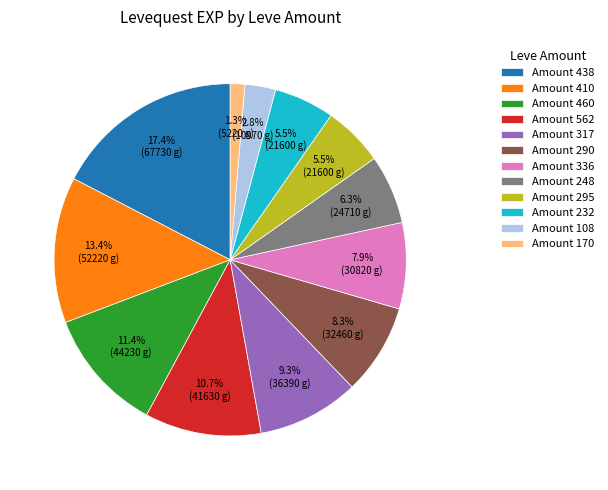

Between Amount 170 and Amount 290, which is larger?

Amount 290